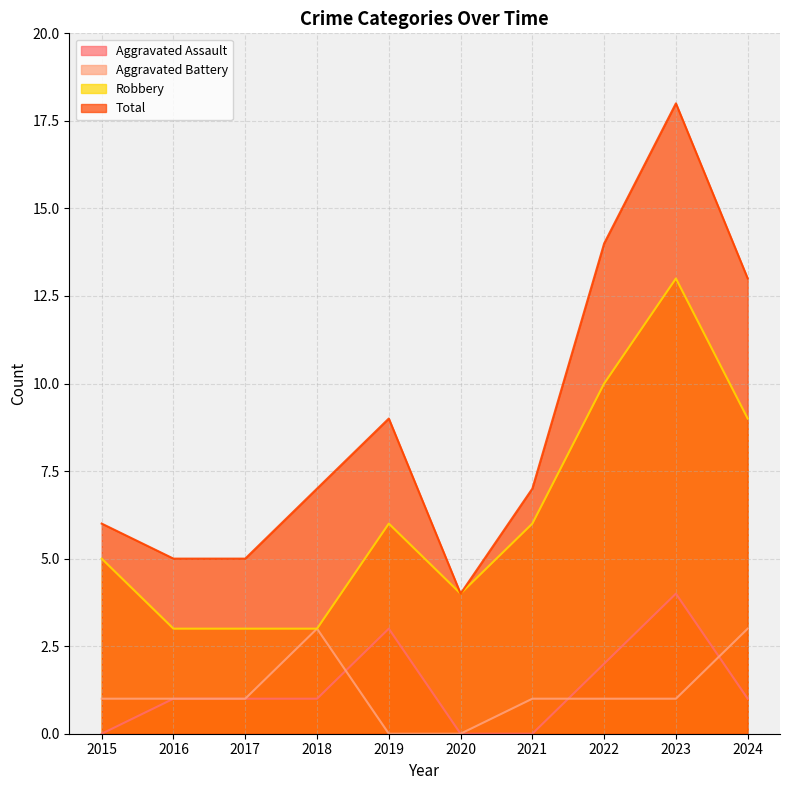

The Total series shows 9 at 2016. True or false?

False